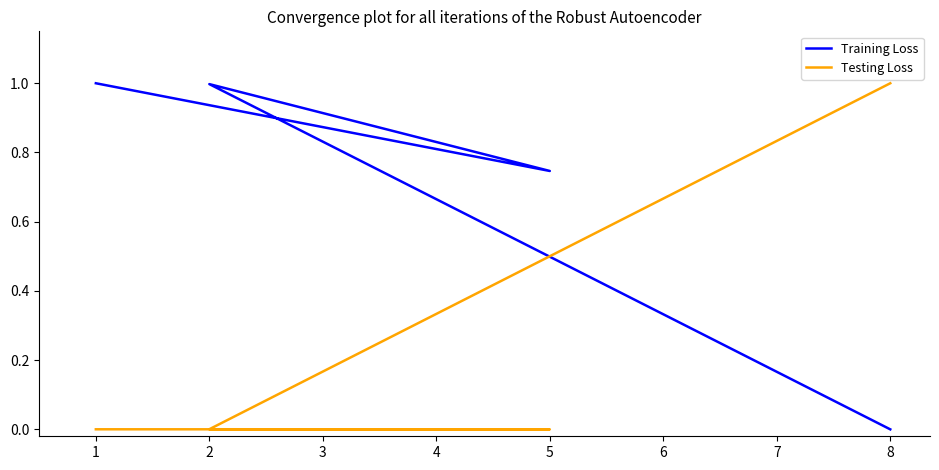

Is it true that Training Loss equals 0.5 at 8?

False